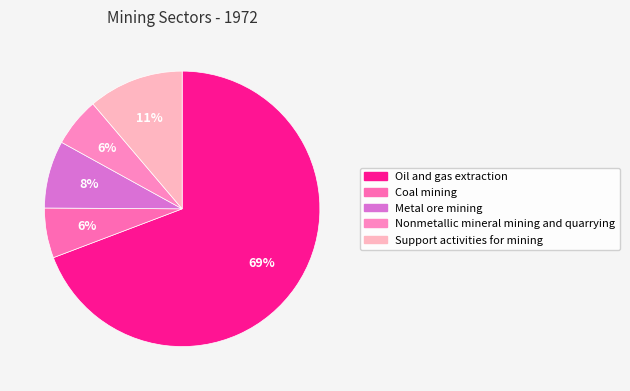

Does Metal ore mining account for over 50% of the chart?

No